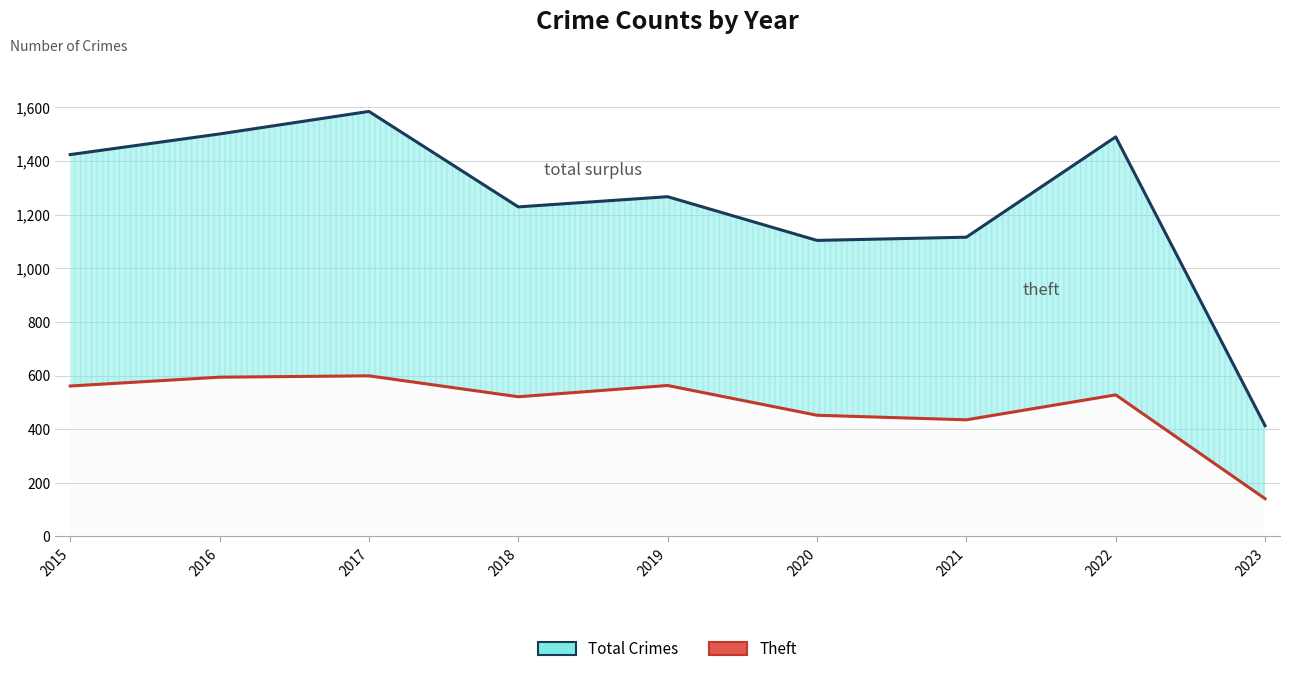

What are all the series names shown in the legend?

Total Crimes, Theft